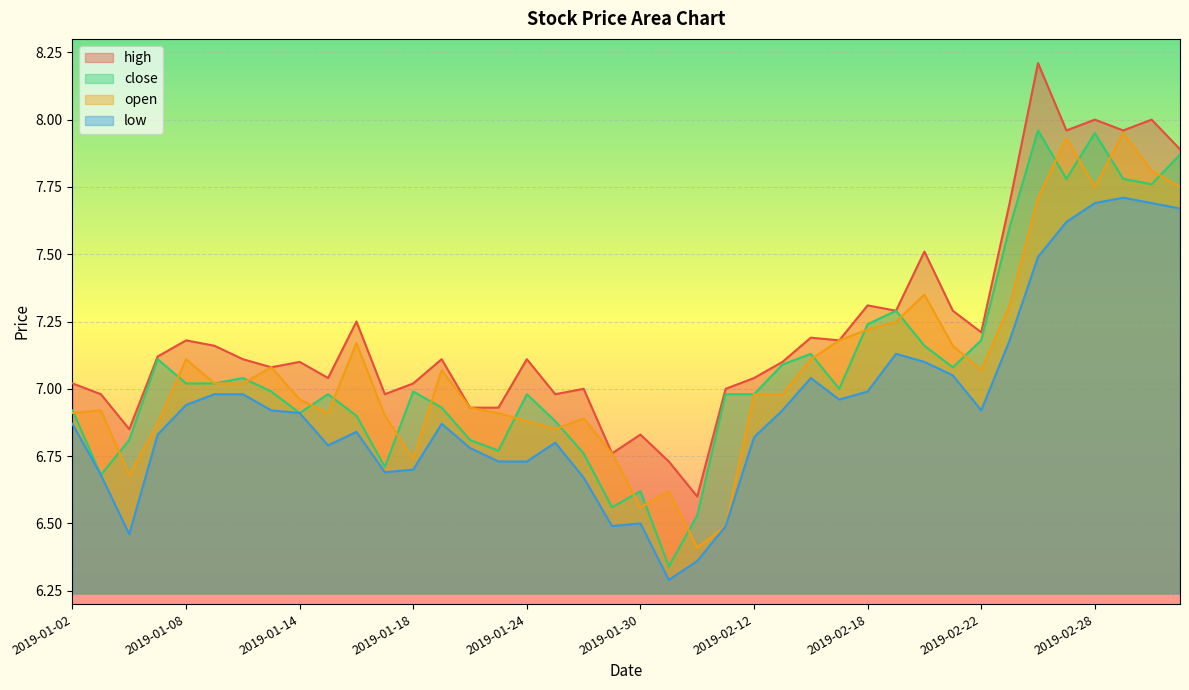

How many lines are shown in the chart?

4